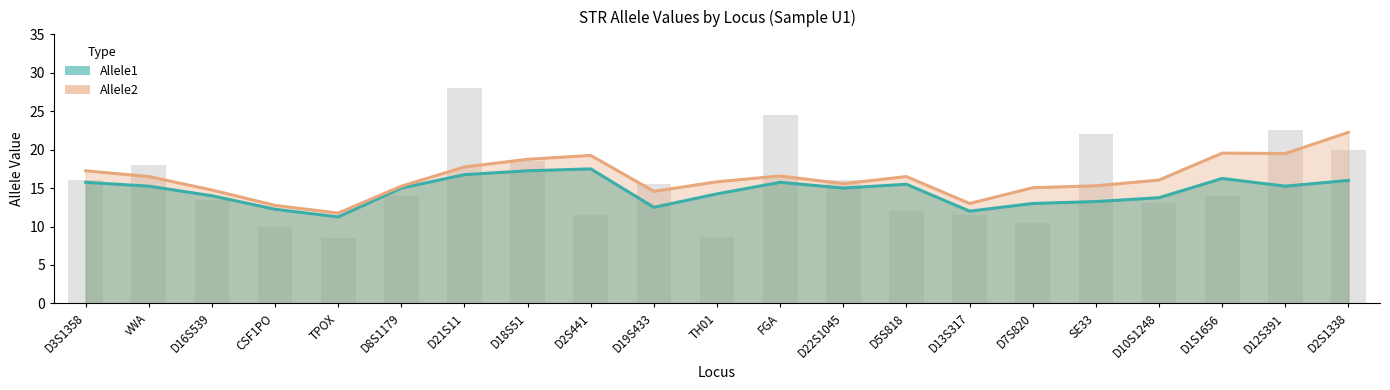

What is the label of the 12th bar from the right?

D19S433